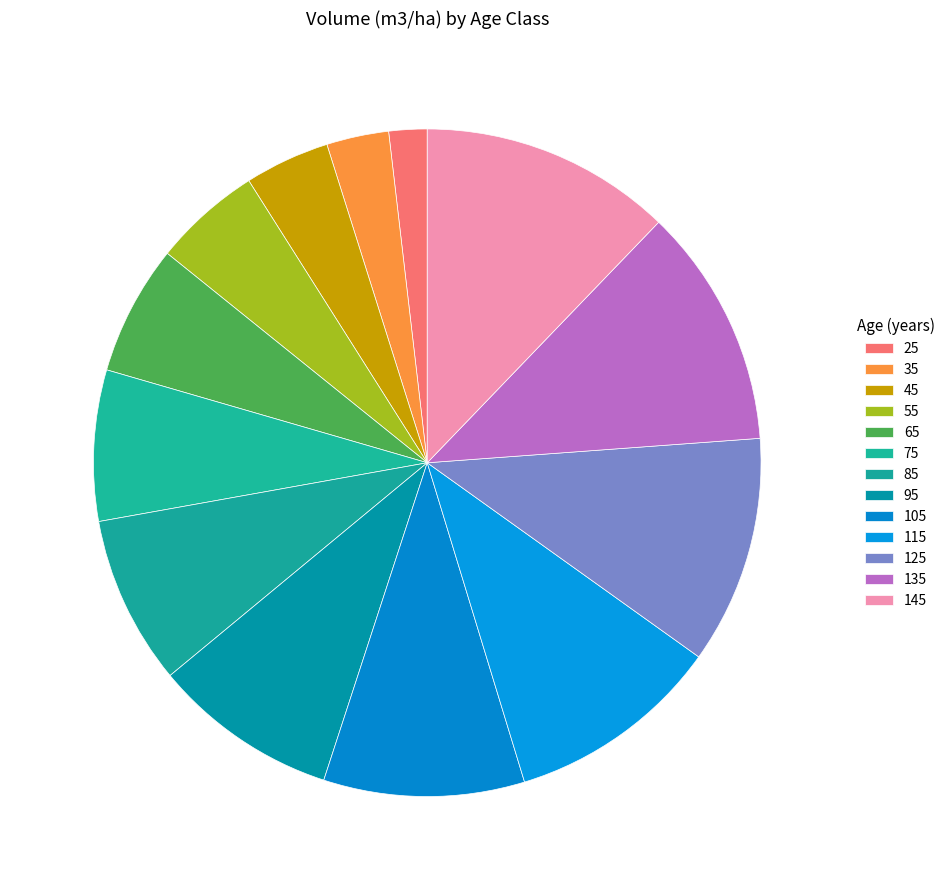

How many slices are in this pie chart?

13